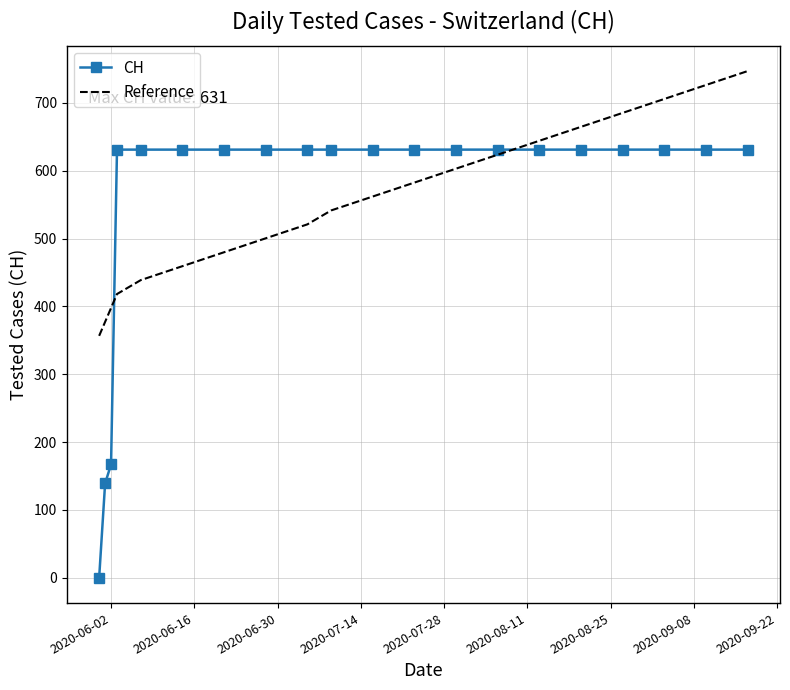

Which series has the widest spread of values?

CH